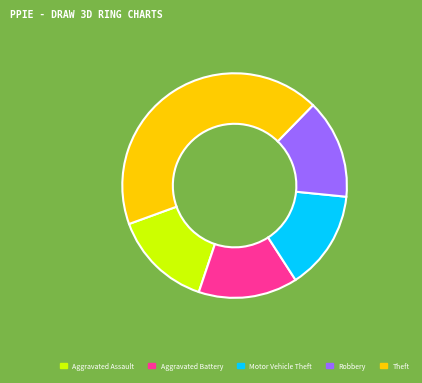

Do Robbery and Theft together represent more than half of the pie?

Yes